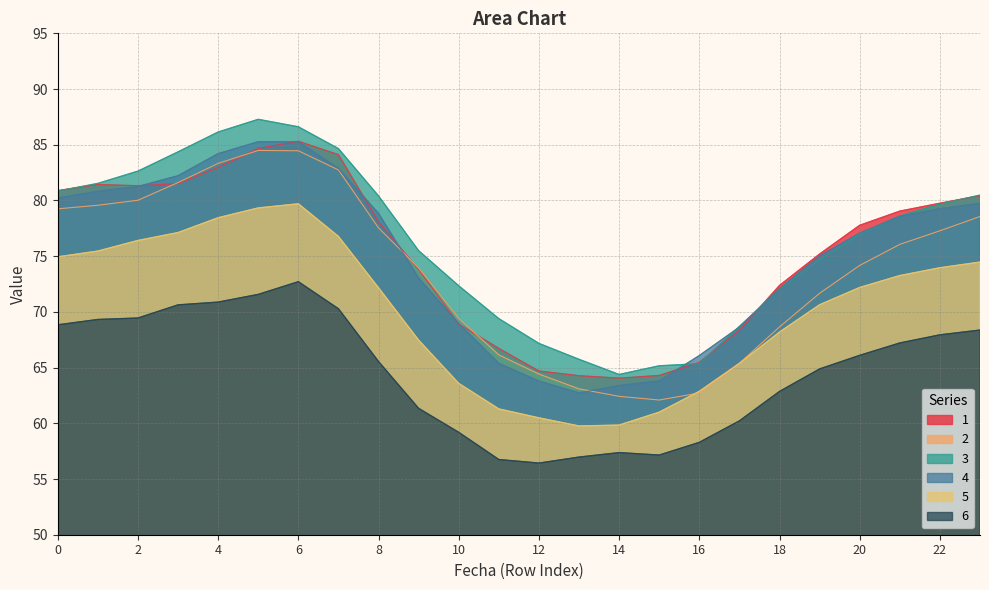

What is the difference between the maximum and second lowest values in the 1 series?

21.0